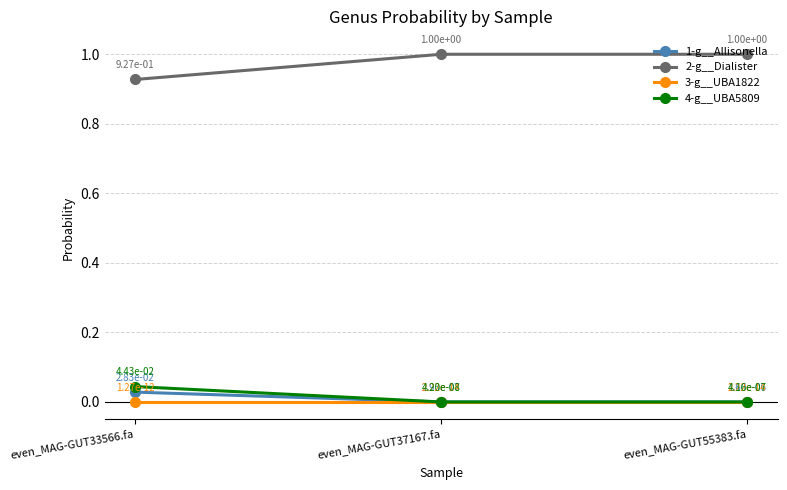

At which label does 2-g__Dialister reach its minimum?

even_MAG-GUT33566.fa